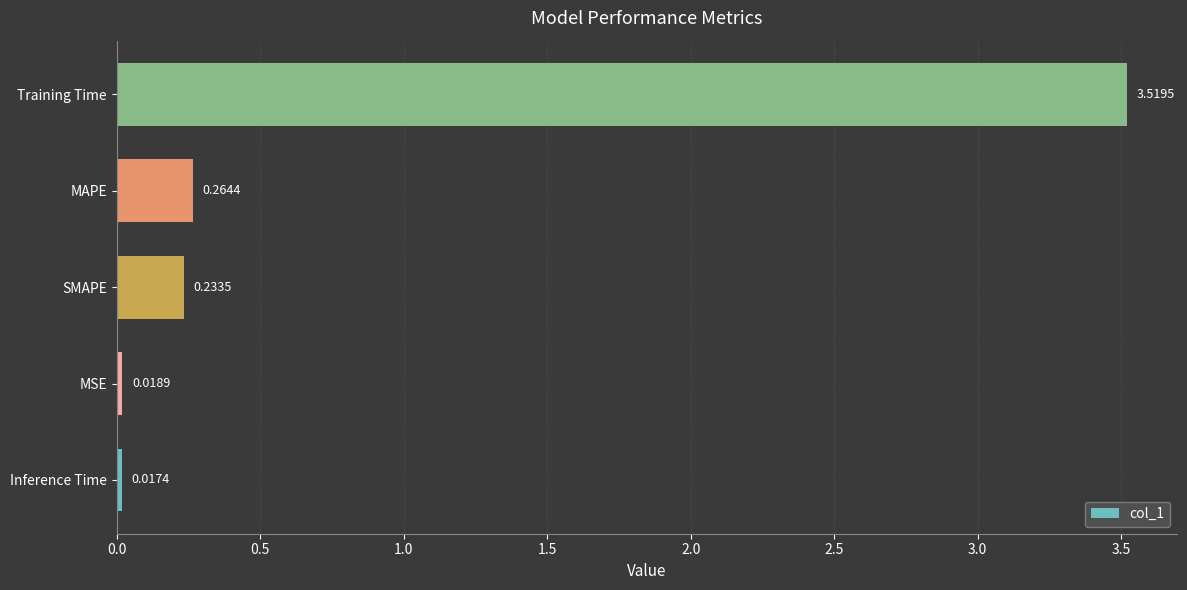

Rank the categories by value from highest to lowest.

Training Time, MAPE, SMAPE, MSE, Inference Time